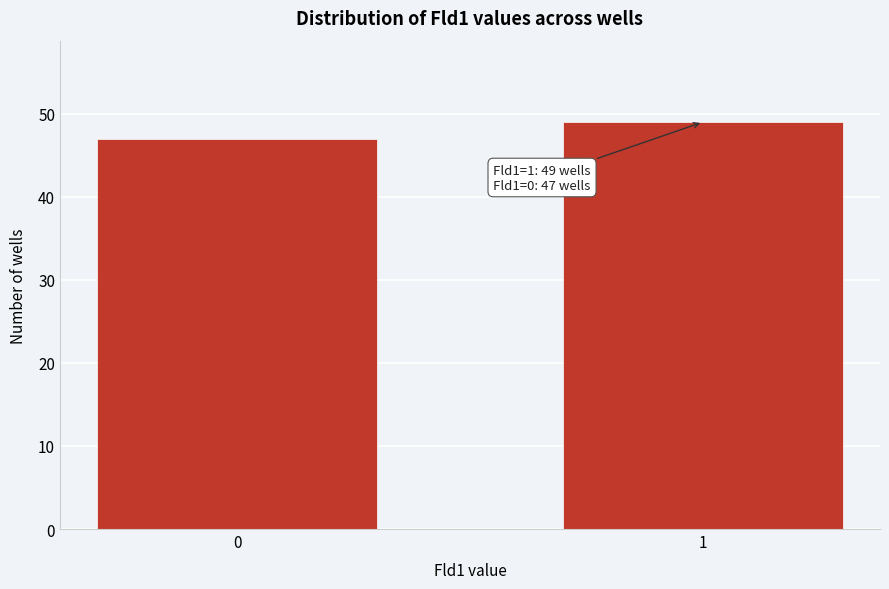

Reading left to right, transcribe all the data shown in this chart.

0=47	1=49